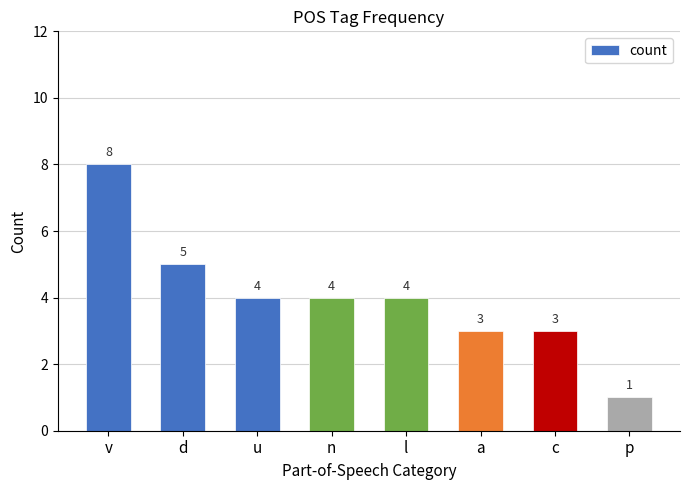

Which label corresponds to the largest value in the chart?

v